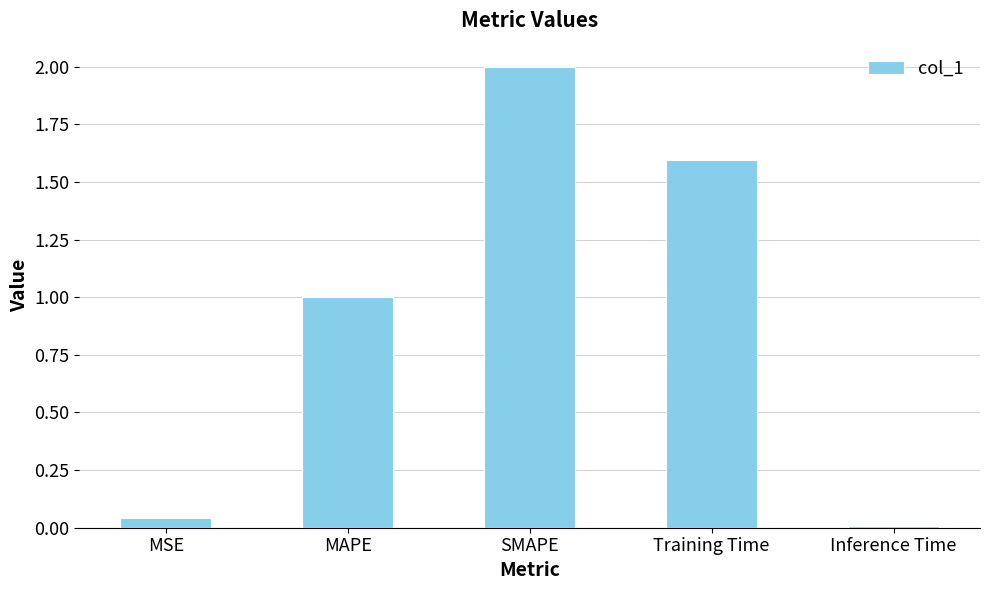

How many series are shown in this chart?

1